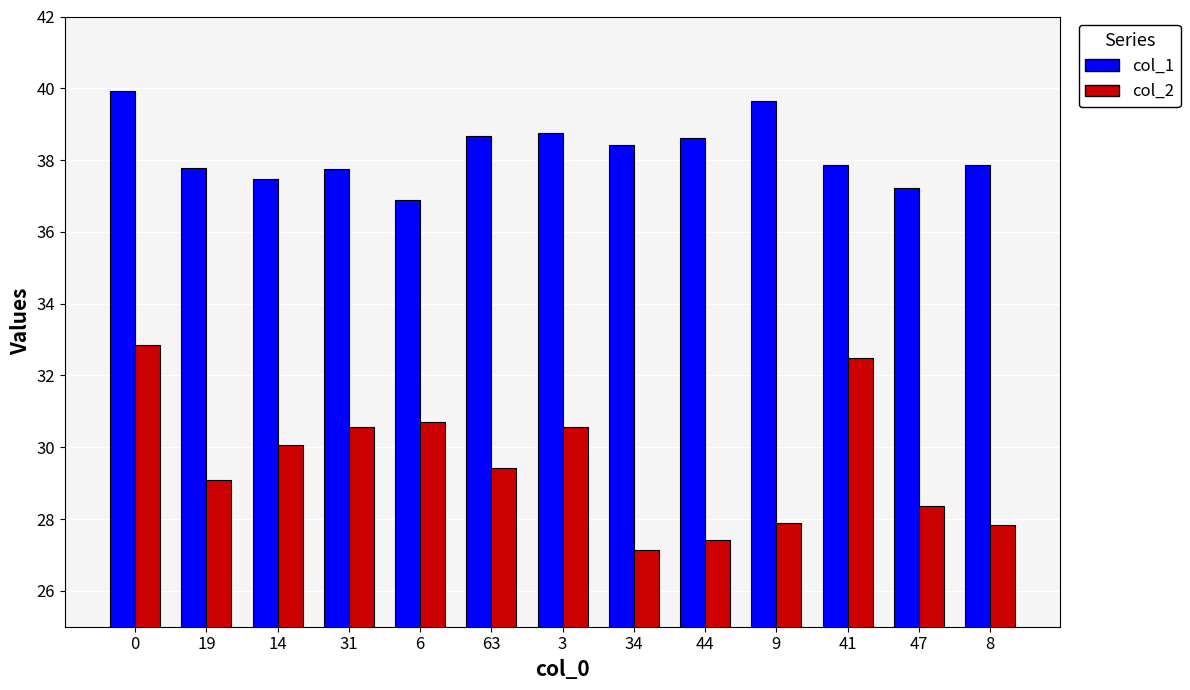

Between 19 and 8, which series saw the biggest shift?

col_2